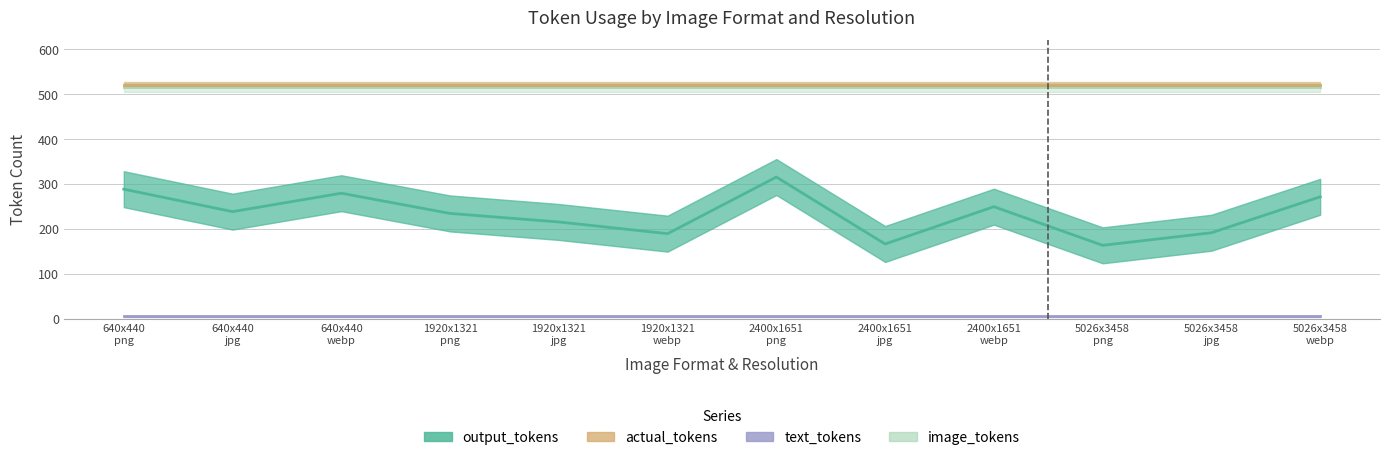

What is the maximum value for image_tokens?

516